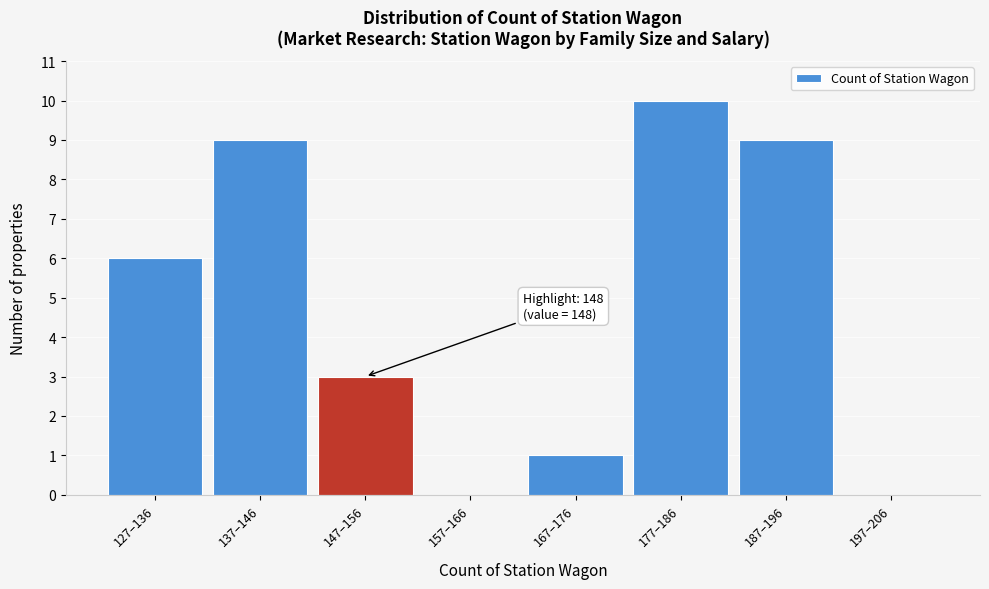

Reading right to left, what are all the values shown in this chart?

197–206=0	187–196=9	177–186=10	167–176=1	157–166=0	147–156=3	137–146=9	127–136=6